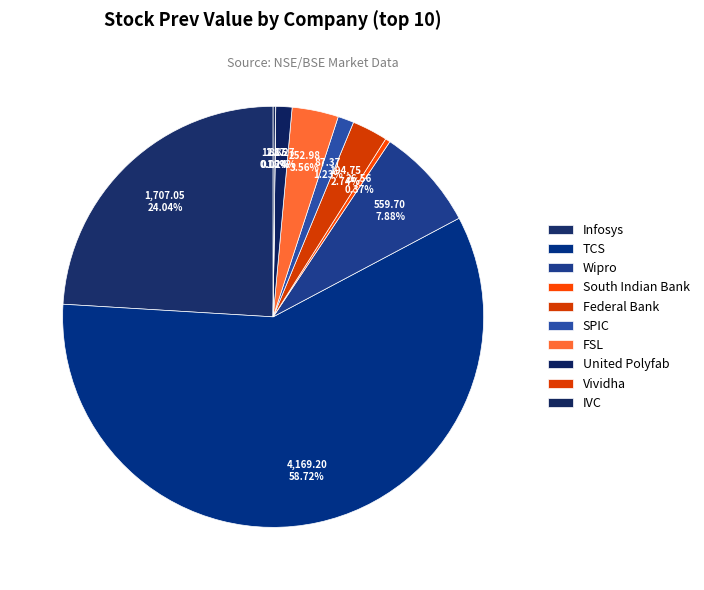

What percentage is the Infosys slice, to the nearest percent?

24%